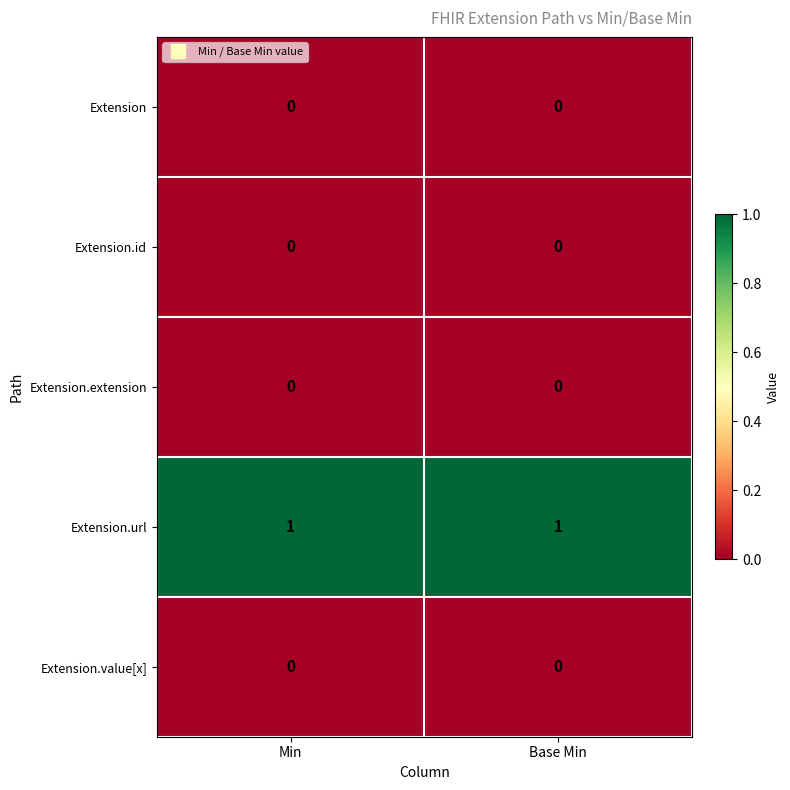

Which series has the largest total across all categories?

Extension.url